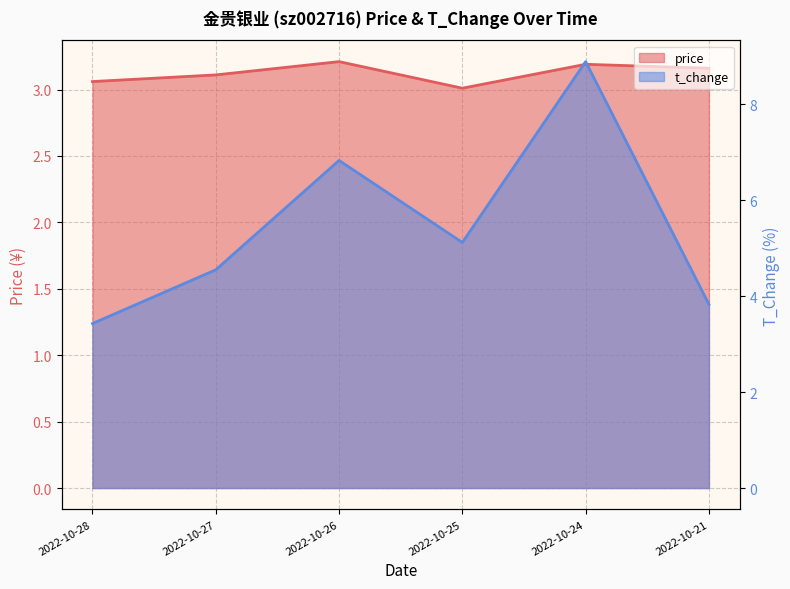

True or false: price has more than 2 interior local peaks.

False